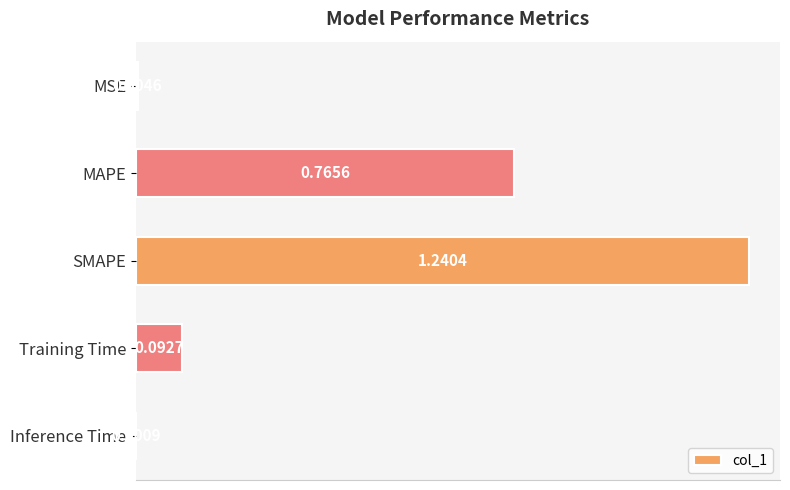

What is the change in value from MAPE to Inference Time?

-0.8